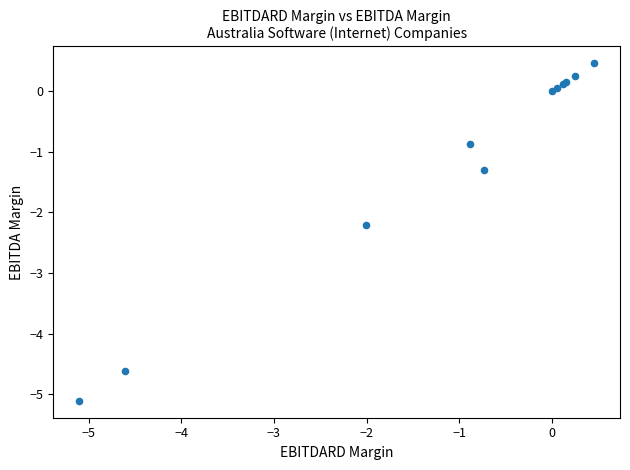

What Y value in the scatter plot is closest to -2?

-2.2